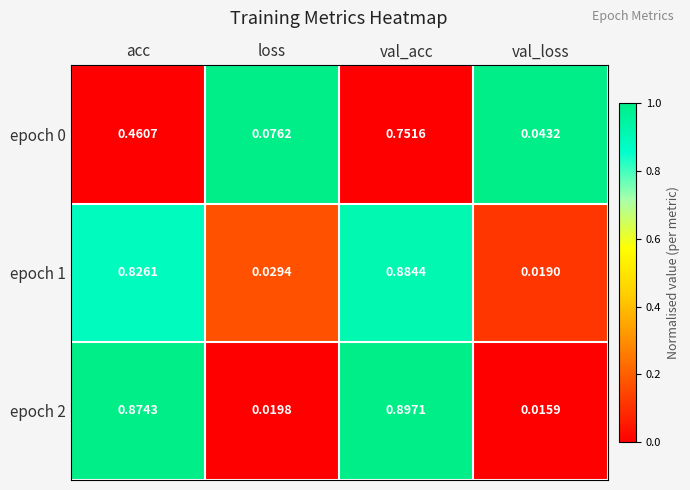

At how many categories does at least one series exceed 0?

4